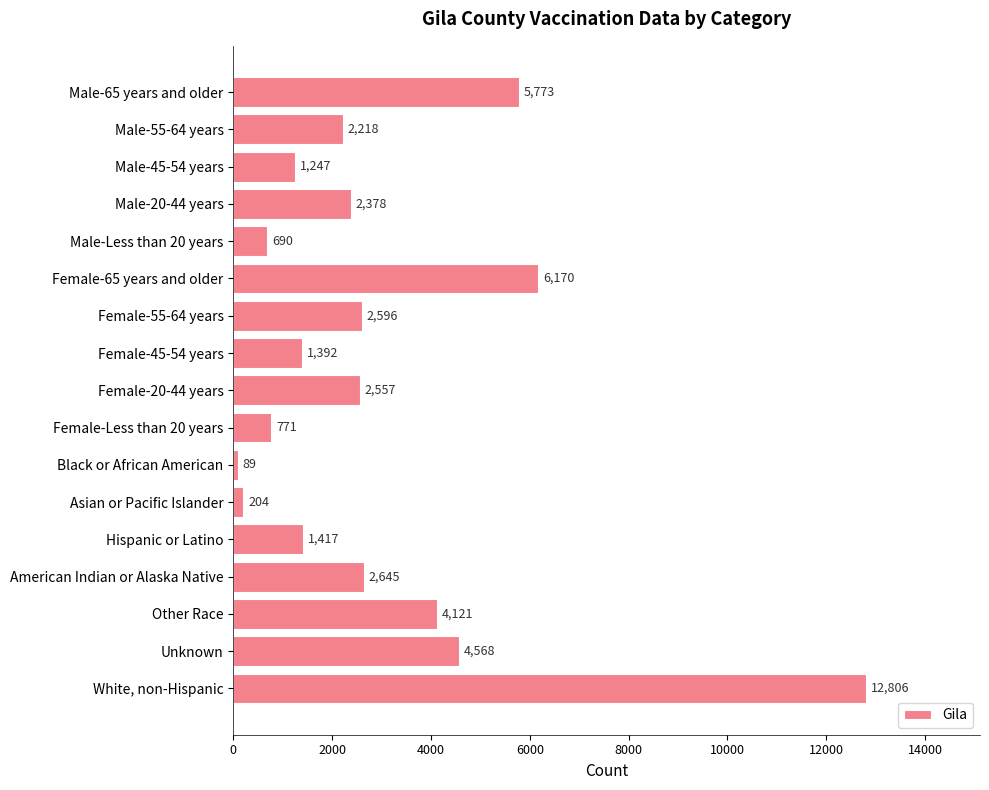

Reading bottom to top, transcribe all the data shown in this chart.

12806	4568	4121	2645	1417	204	89	771	2557	1392	2596	6170	690	2378	1247	2218	5773